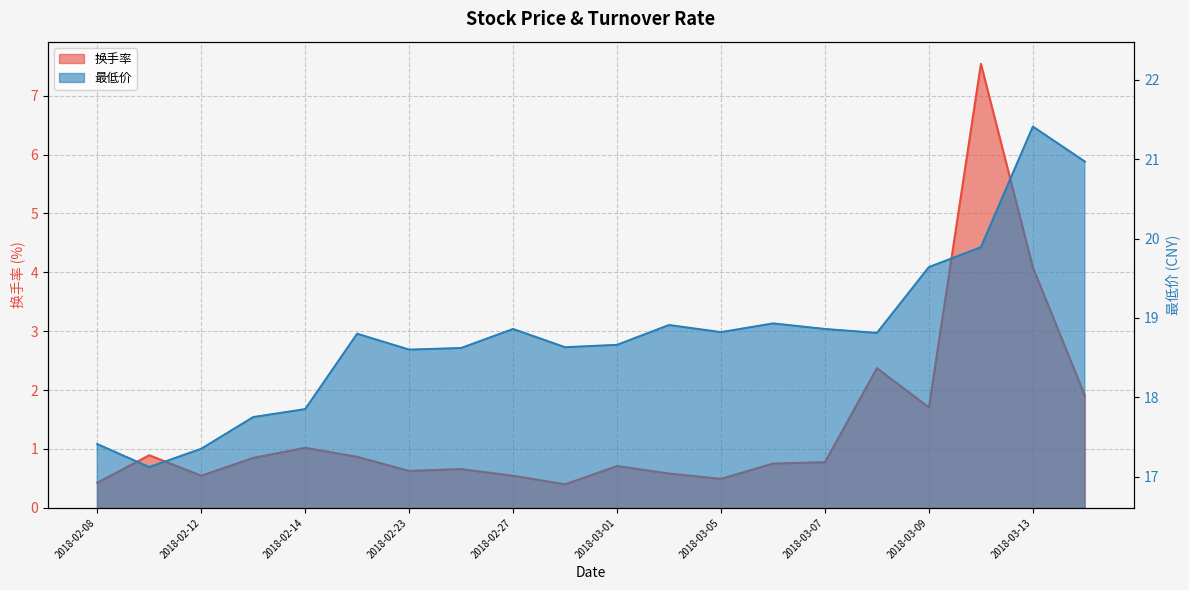

What value does the 换手率 series have at 2018-02-09?

0.9